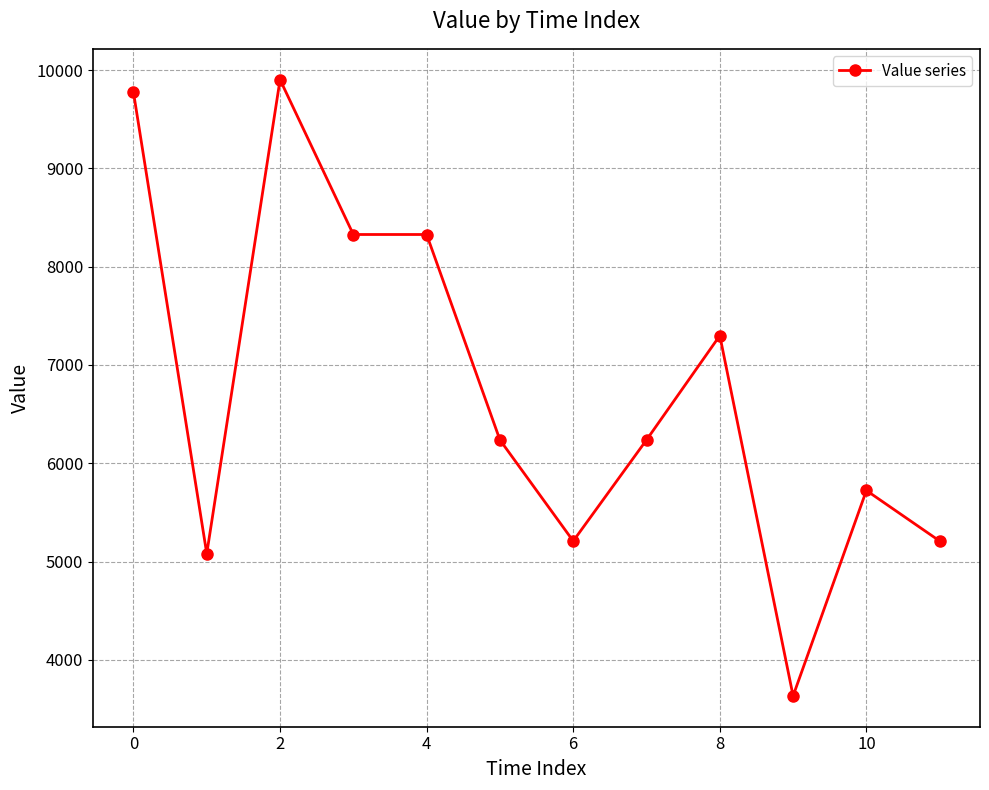

What is the greatest value displayed?

9902.3